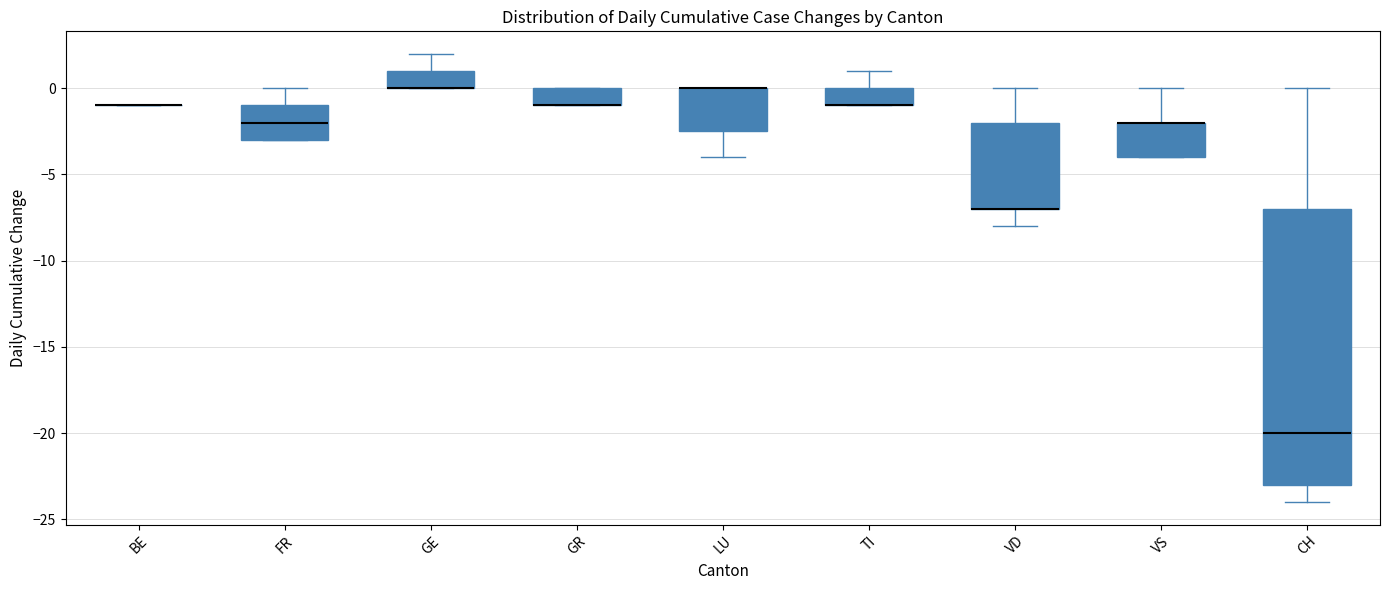

Reading left to right, read every box against the y-axis: the position of its median line, the range the box covers, and the ends of its whiskers. The values are not printed on the chart, so give them approximately, as read against the axis.

BE: box collapsed to a line at -1.0, whiskers -1.0 to -1.0
FR: median -2.0, box -3.0 to -1.0, whiskers -3.0 to 0.0
GE: median 0.0 (drawn on the box's lower edge), box 0.0 to 1.0, whiskers 0.0 to 2.0
GR: median -1.0 (drawn on the box's lower edge), box -1.0 to 0.0, whiskers -1.0 to 0.0
LU: median 0.0 (drawn on the box's upper edge), box -2.5 to 0.0, whiskers -4.0 to 0.0
TI: median -1.0 (drawn on the box's lower edge), box -1.0 to 0.0, whiskers -1.0 to 1.0
VD: median -7.0 (drawn on the box's lower edge), box -7.0 to -2.0, whiskers -8.0 to 0.0
VS: median -2.0 (drawn on the box's upper edge), box -4.0 to -2.0, whiskers -4.0 to 0.0
CH: median -20.0, box -23.0 to -7.0, whiskers -24.0 to 0.0